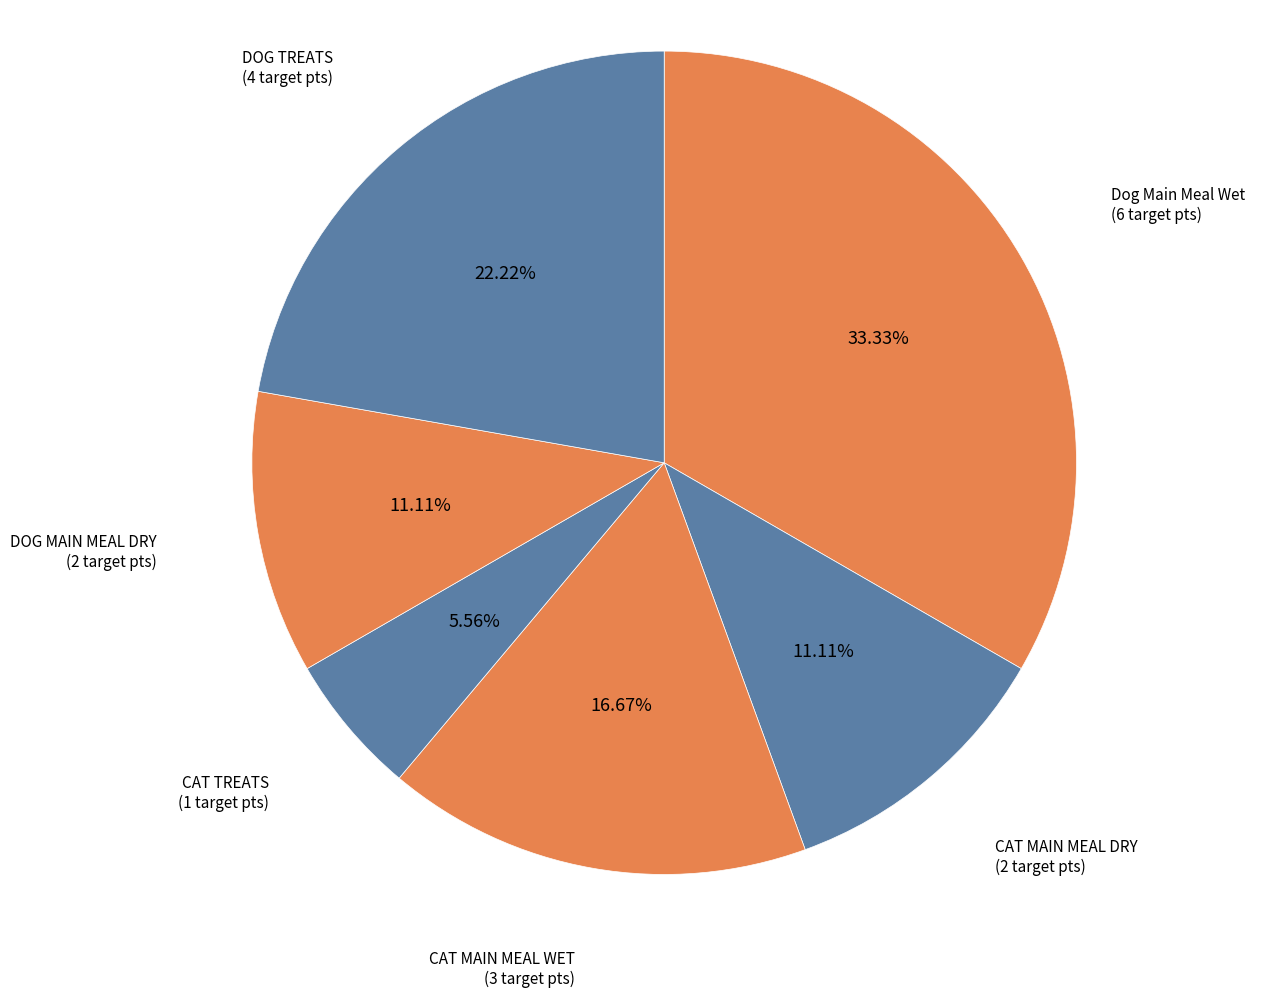

Count the number of slices in the pie.

6